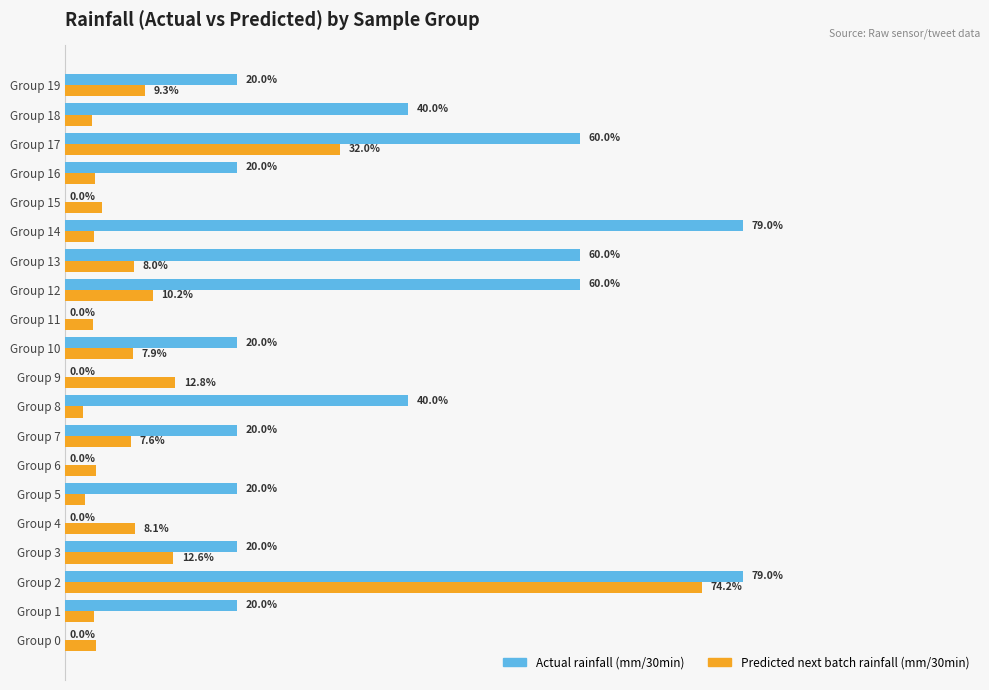

What are all the series names shown in the legend?

Actual rainfall (mm/30min), Predicted next batch rainfall (mm/30min)